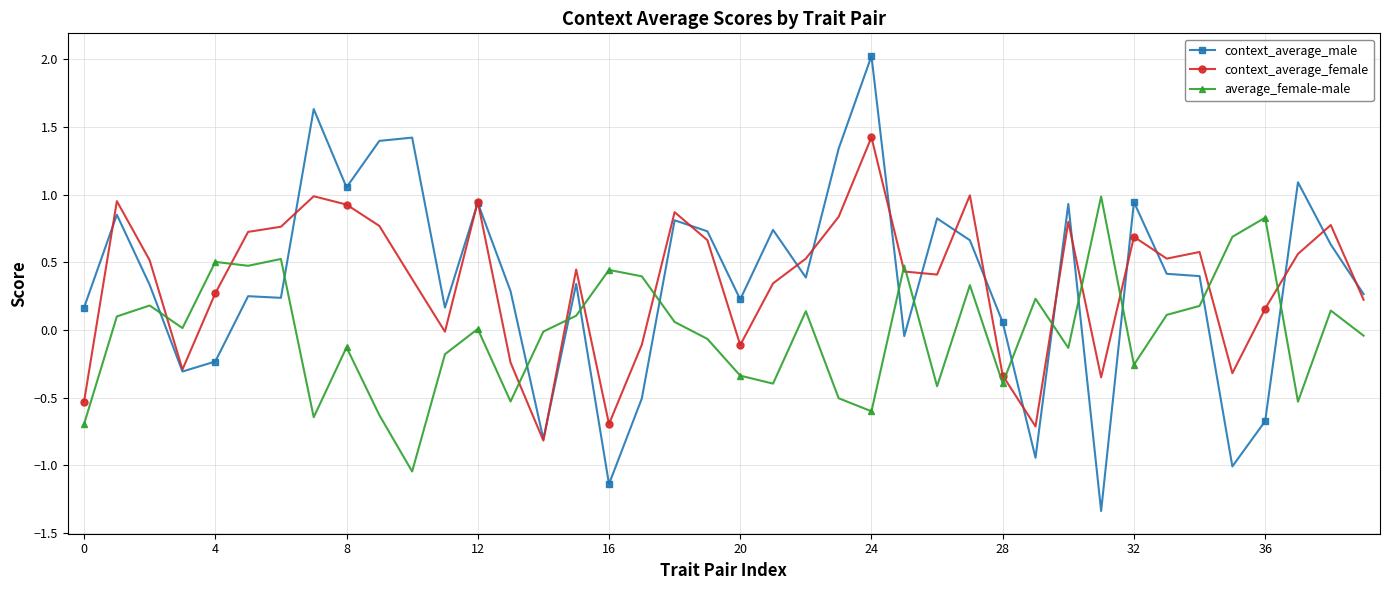

List the series in order of their peak value, highest first.

context_average_male, context_average_female, average_female-male